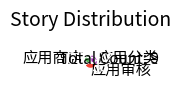

What is the ratio of the value at 应用分类 to the value at 应用商店?

1.0